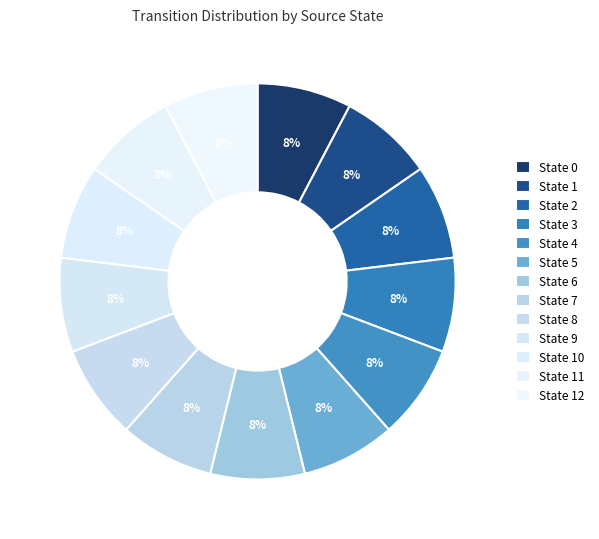

How many slices are in this pie chart?

13